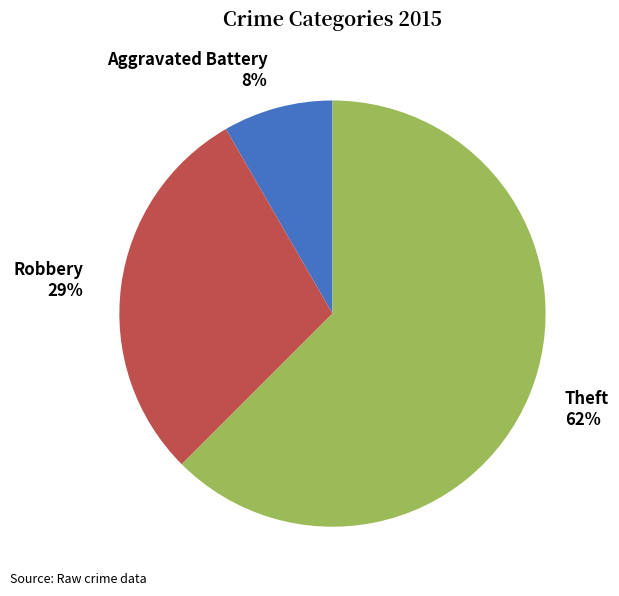

Between Robbery and Theft, which is larger?

Theft